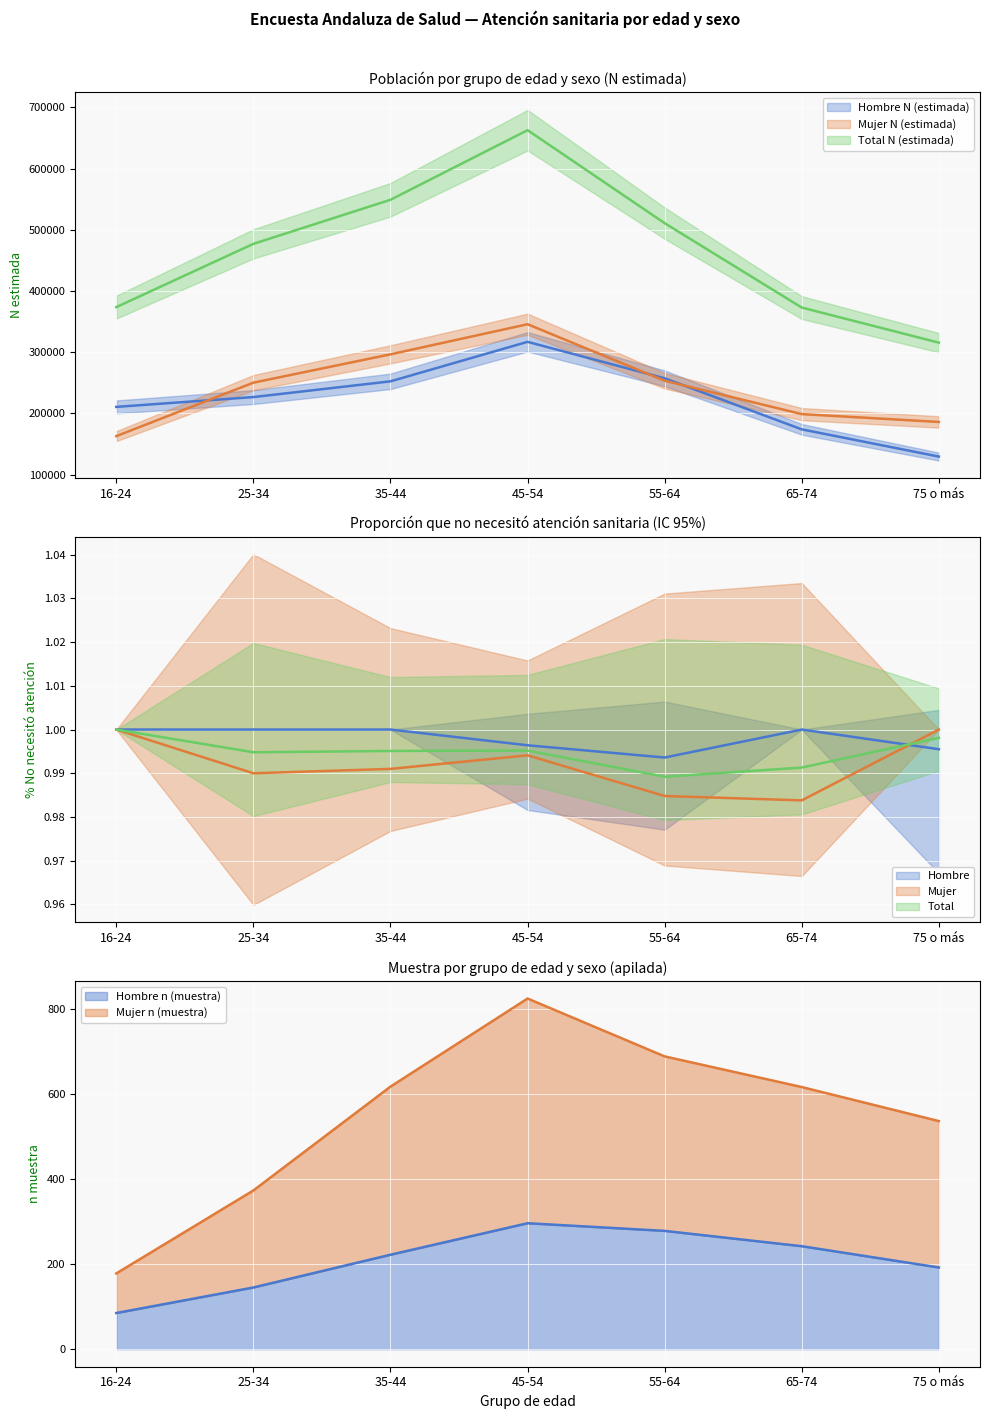

The value of Hombre N (estimada) at 25-34 is 226813. True or false?

True